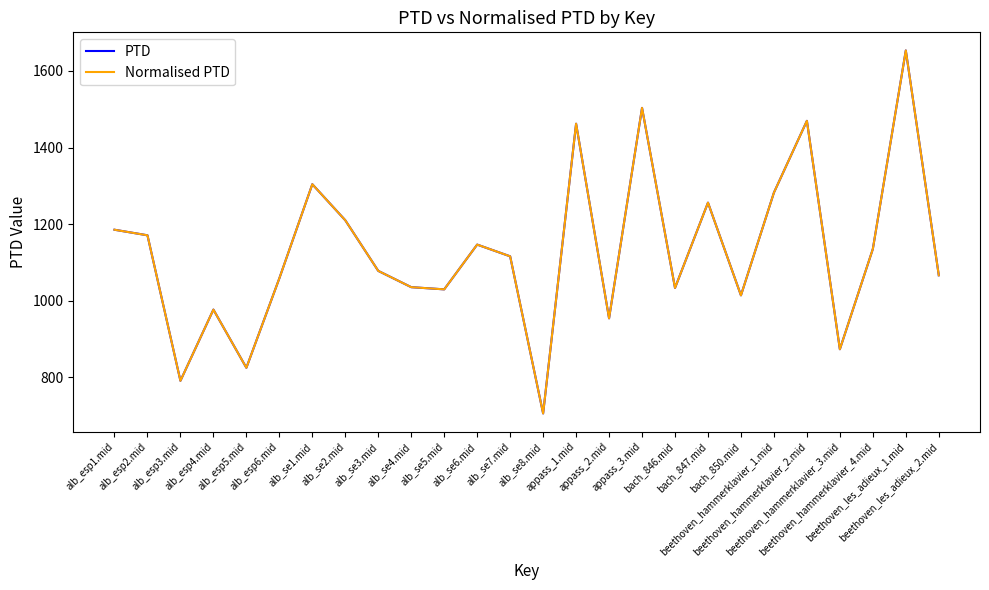

Which series has the widest spread of values?

PTD